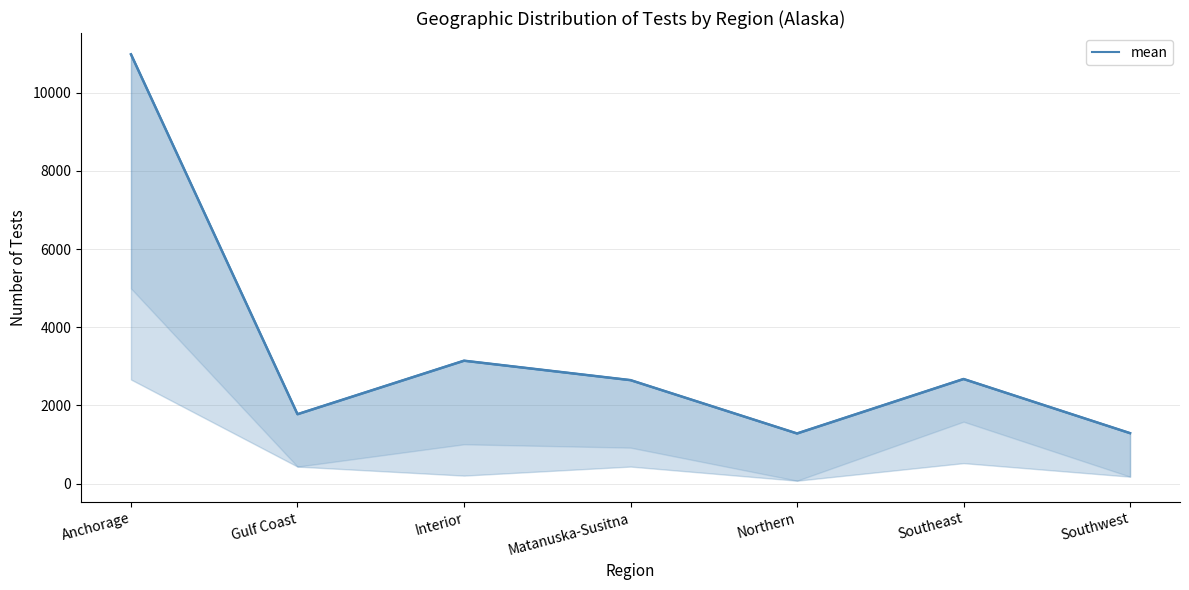

Reading right to left, transcribe all the data shown in this chart.

All Tests: 1292	2677	1284	2648	3145	1777	10981
mean: 1292	2677	1284	2648	3145	1777	10981